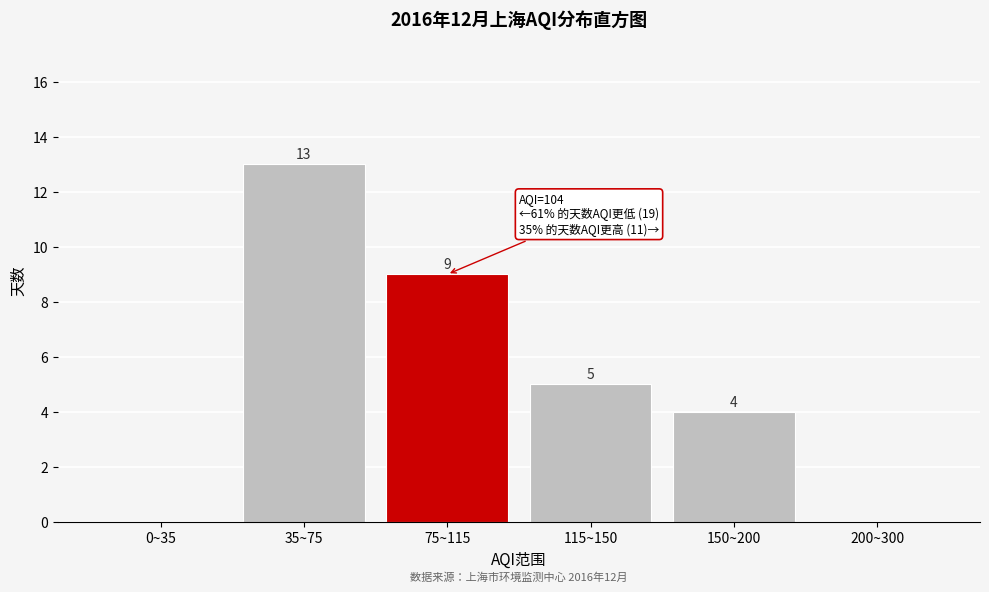

Reading right to left, what are all the values shown in this chart?

200~300=0	150~200=4	115~150=5	75~115=9	35~75=13	0~35=0